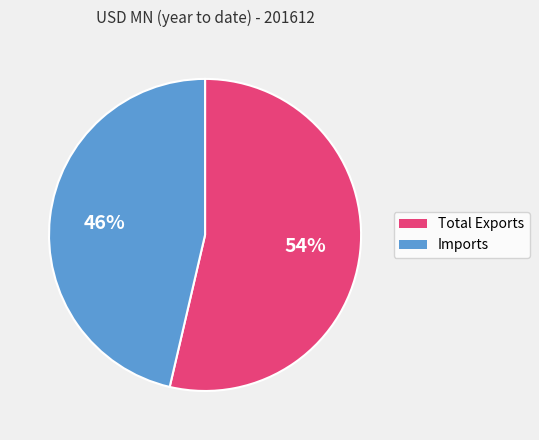

To the nearest percent, what percentage of the pie is Total Exports?

54%